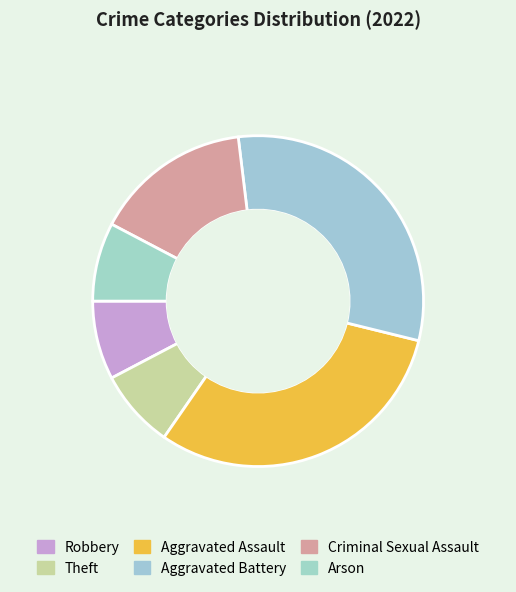

How many slices are in this pie chart?

6